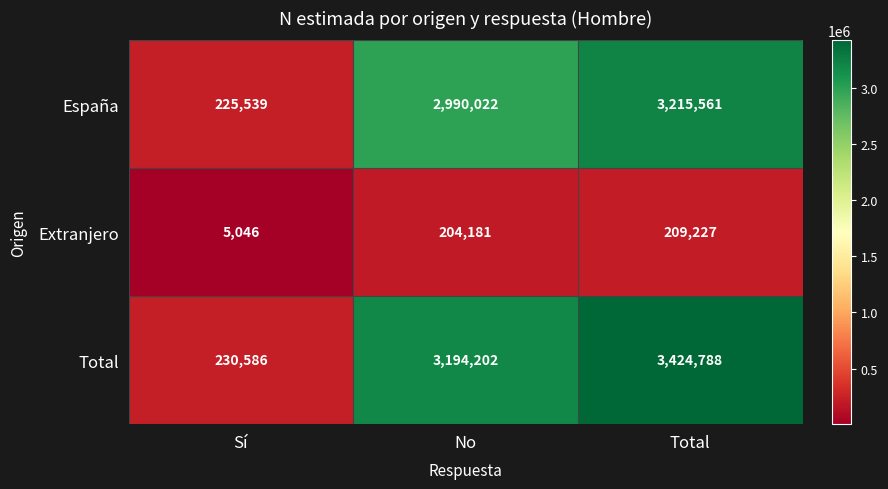

Rank the series at No from highest to lowest value.

Total, España, Extranjero